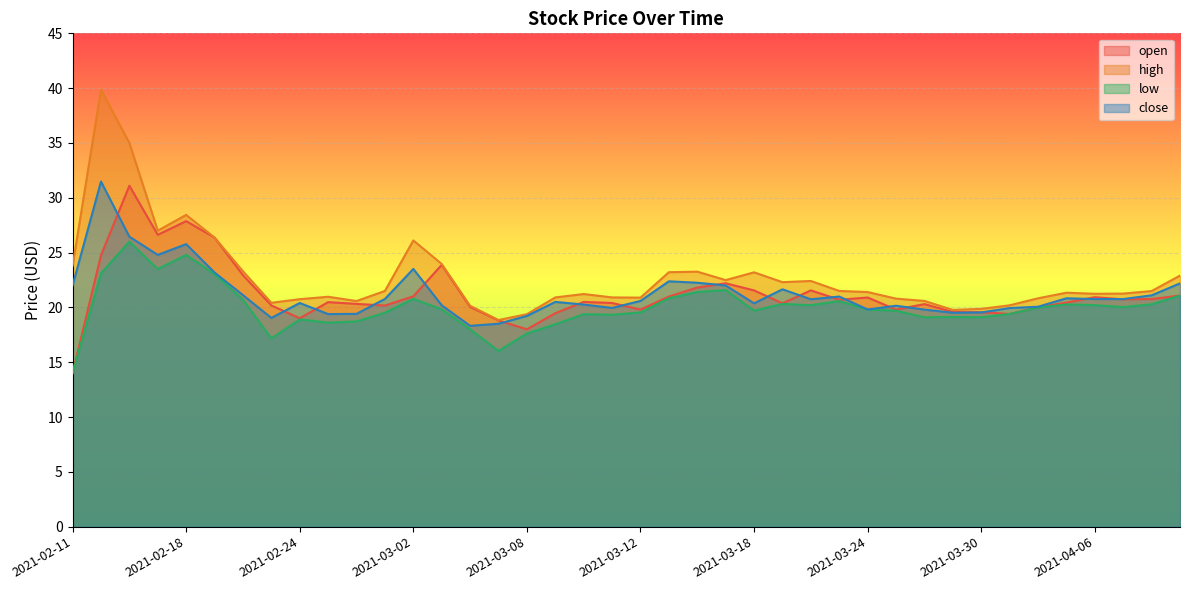

How many categories are shown in the chart?

40